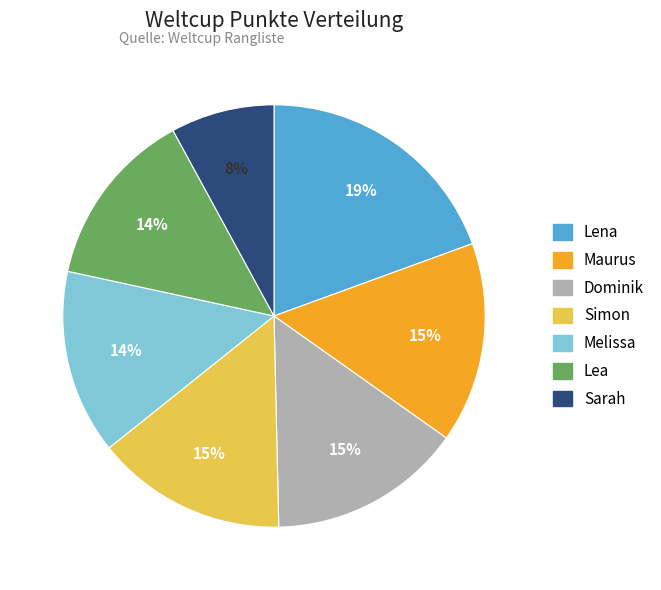

Which slice is the smallest?

Sarah